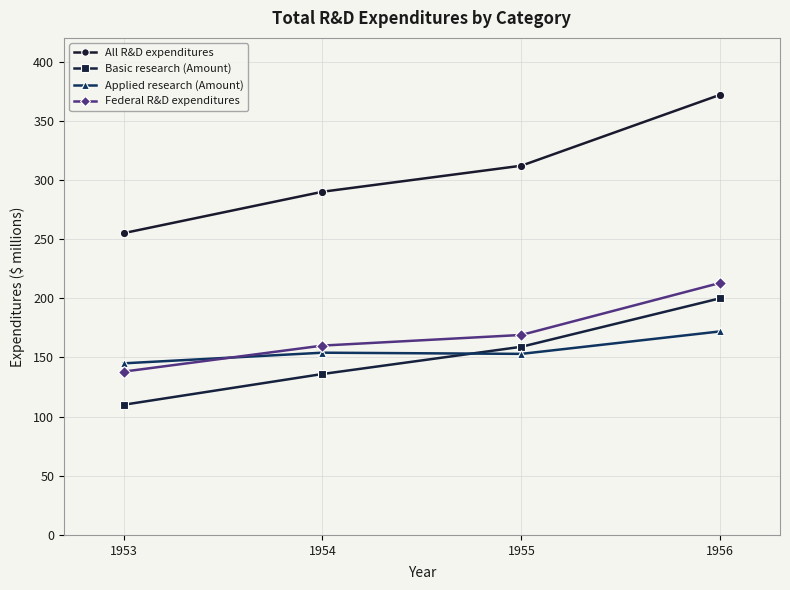

What is the spread (max minus min) of values at 1955?

159